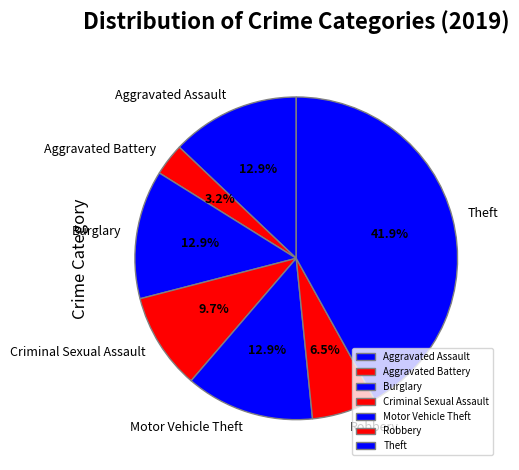

Which slice is the largest?

Theft